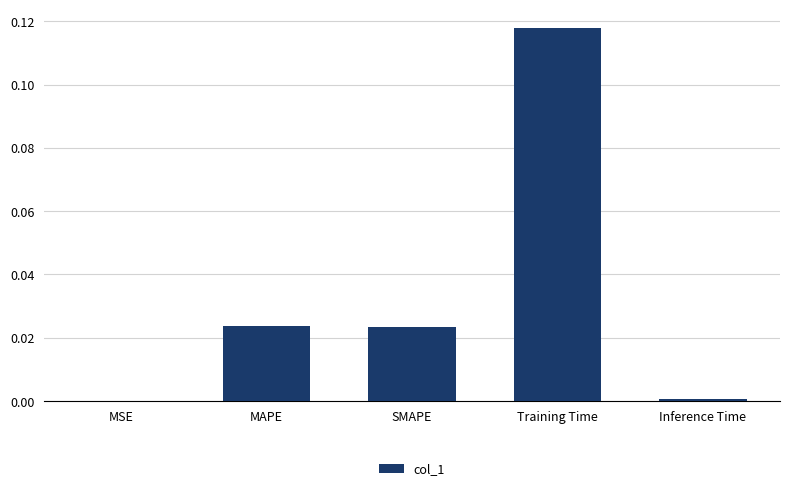

Count the number of data series in this chart.

1